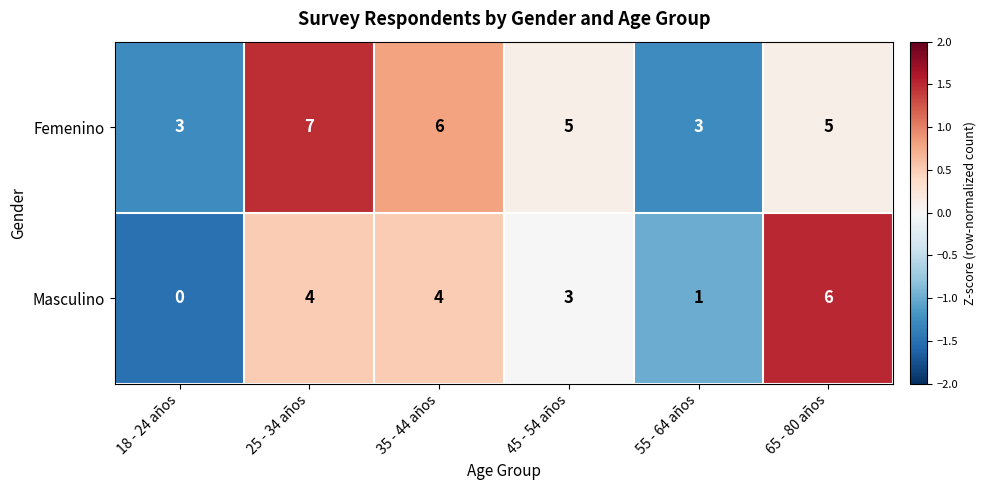

Is it true that Femenino equals 5 at 45 - 54 años?

True